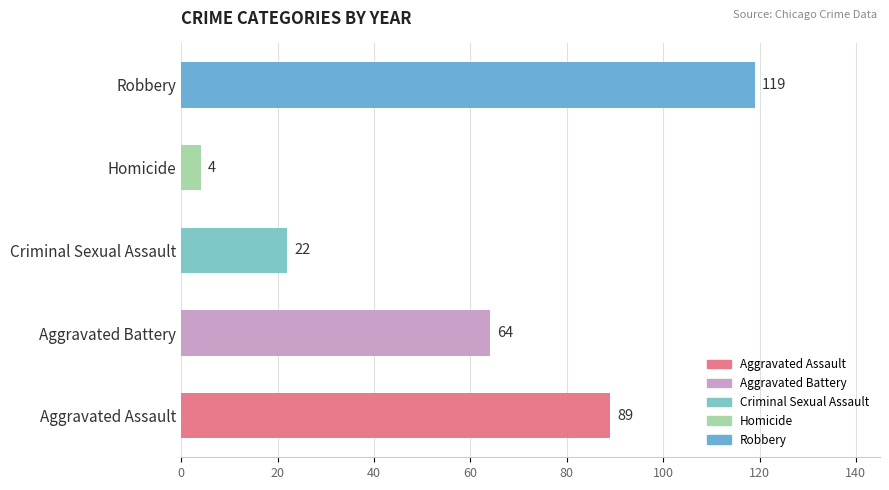

Rank the series by their maximum value, from highest to lowest.

Robbery, Aggravated Assault, Aggravated Battery, Criminal Sexual Assault, Homicide